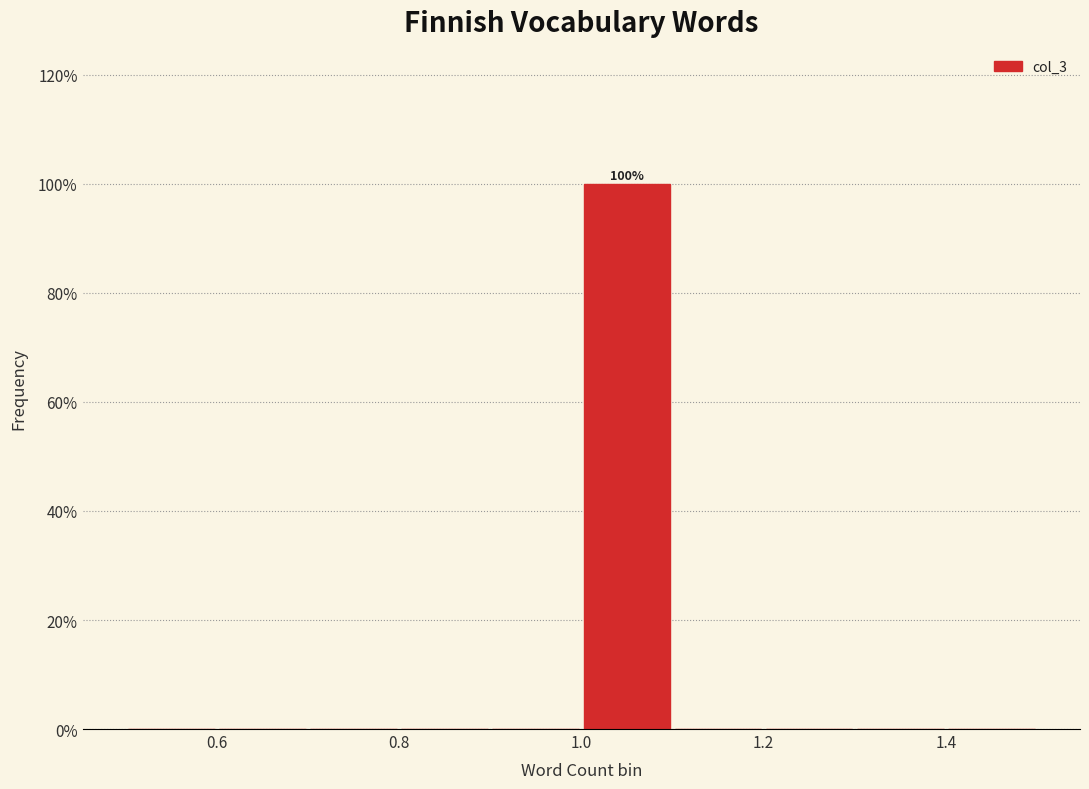

Which range on the x-axis has the tallest bar?

1.0 to 1.1